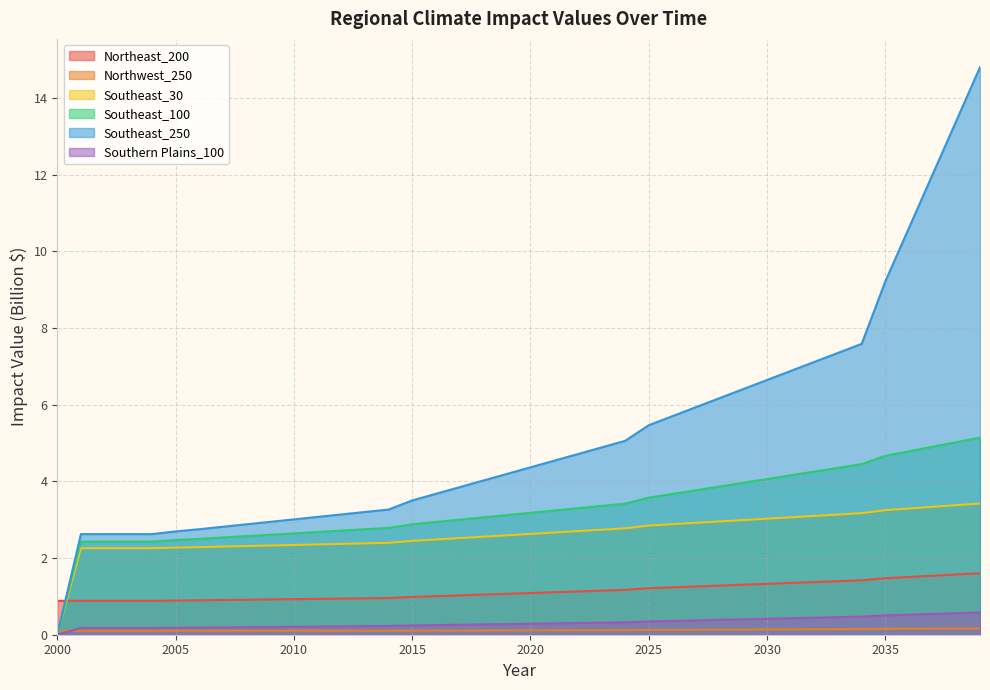

Does the chart display data point markers on the line(s)?

No